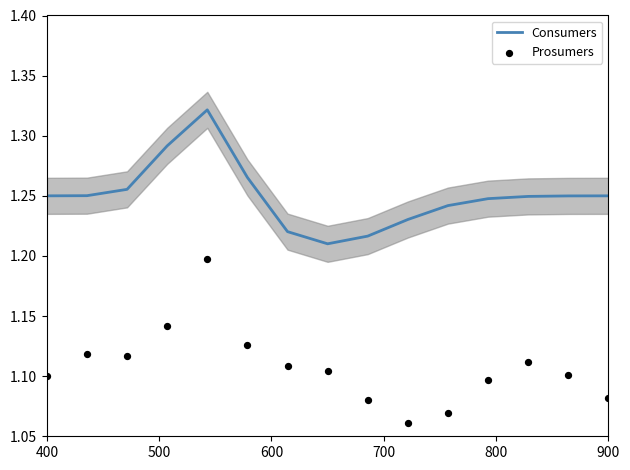

Which series contains the lowest Y value?

Prosumers